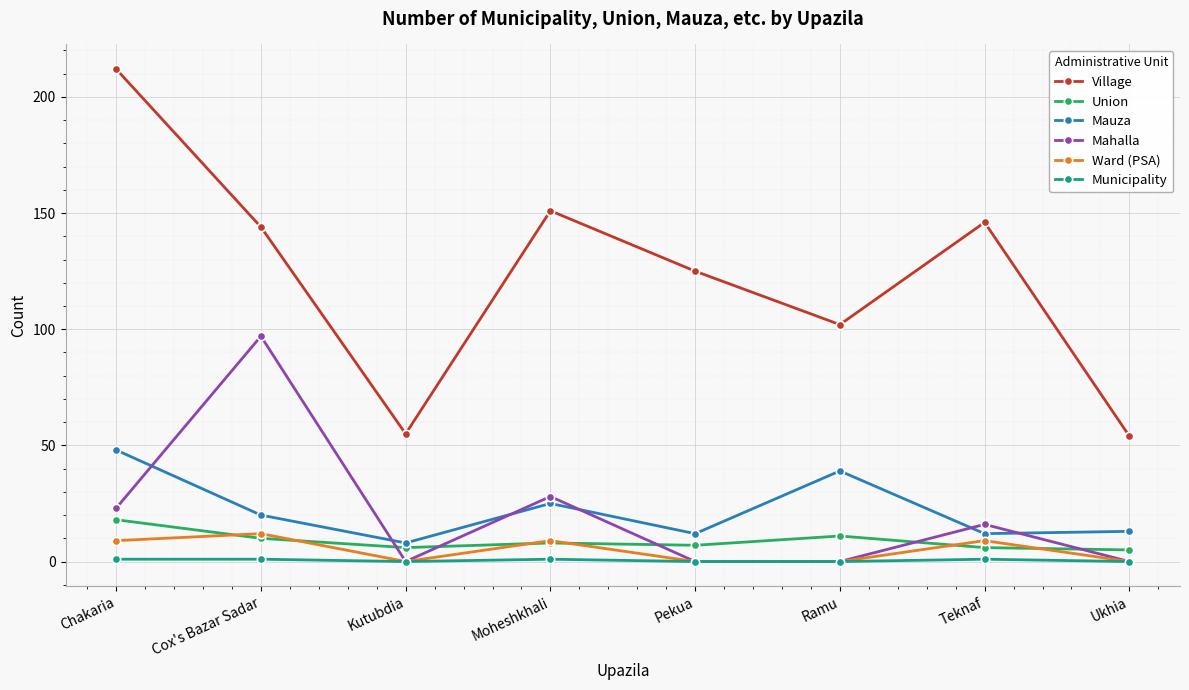

What is the maximum value for Mahalla?

97